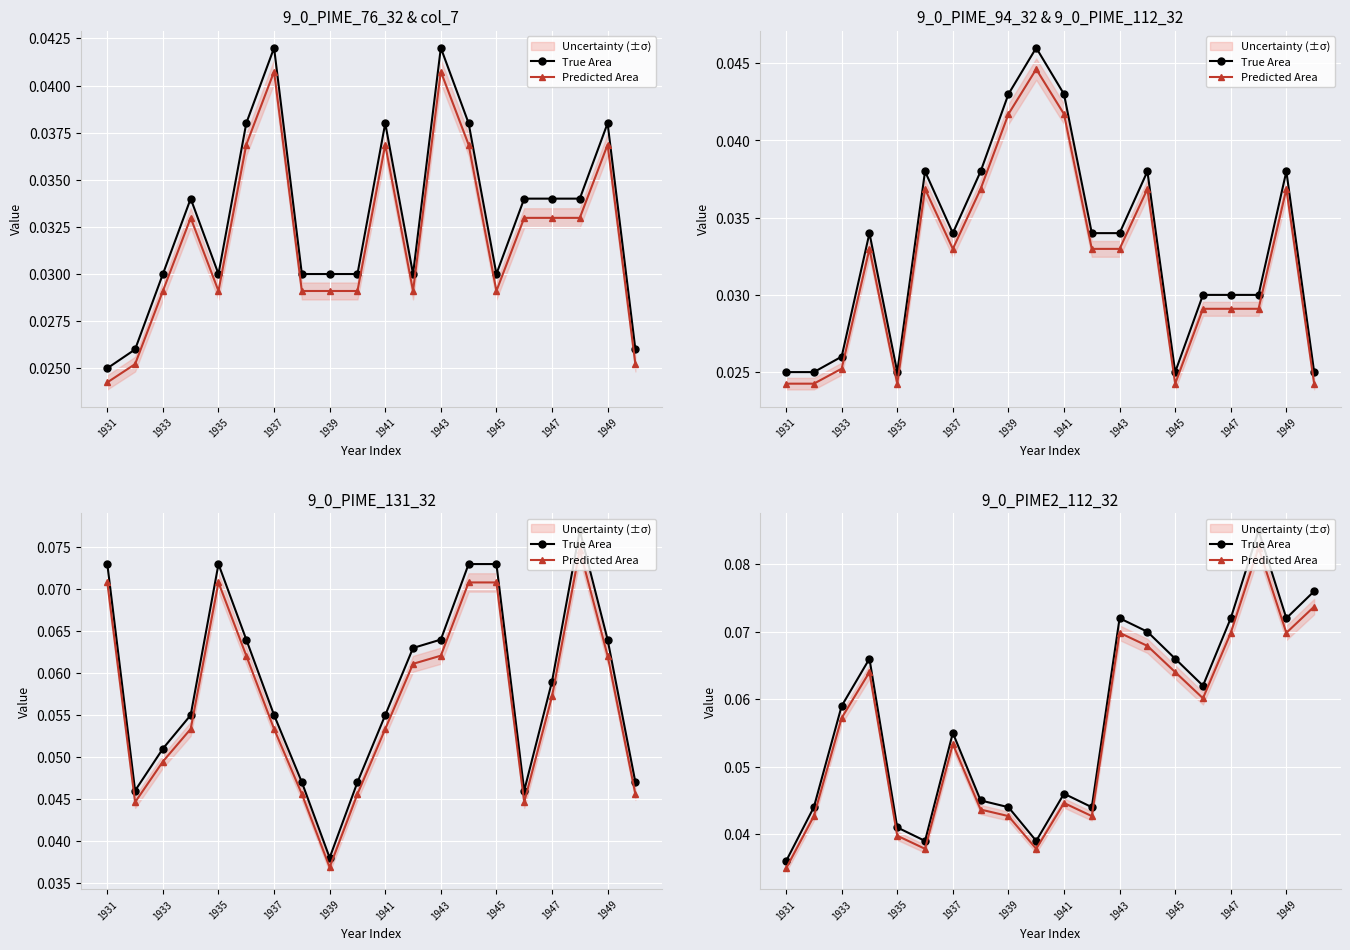

True or false: True Area has a value of 0.1 at 17.

False